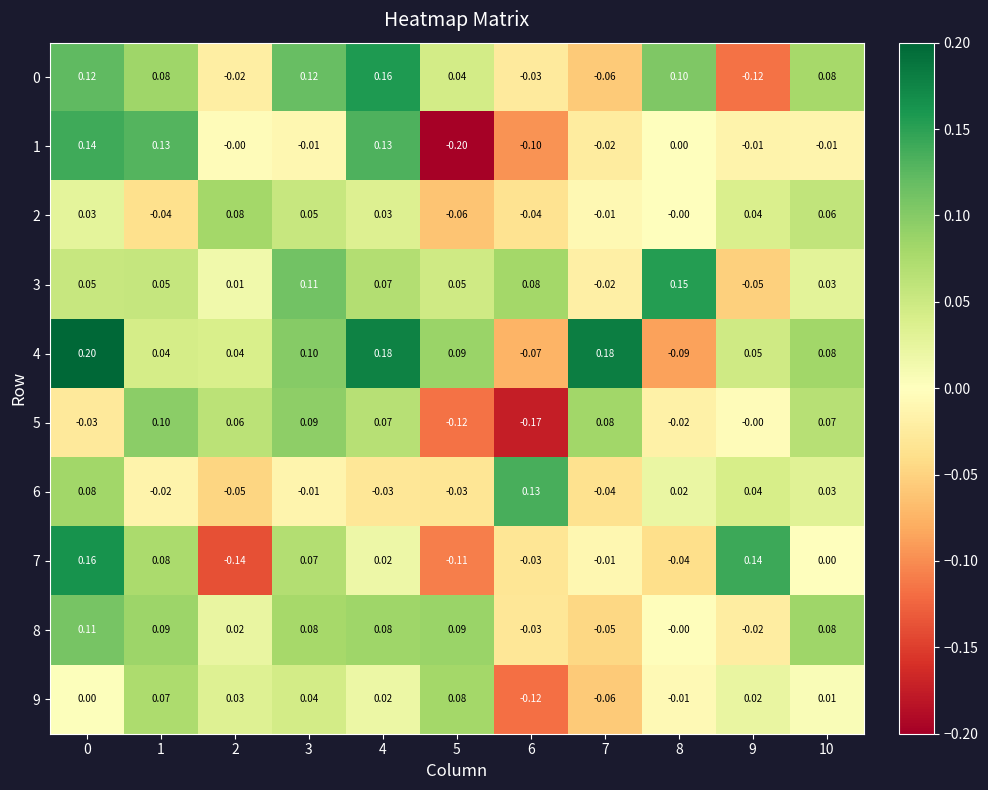

How many categories are shown in the chart?

11